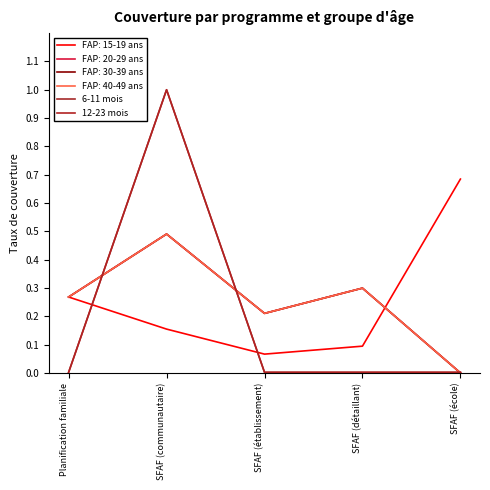

Does the chart have visible grid lines?

No